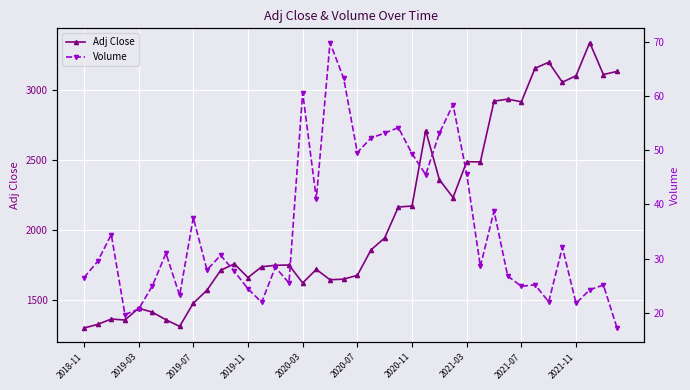

True or false: Adj Close has more than 2 points higher than both neighbors.

True